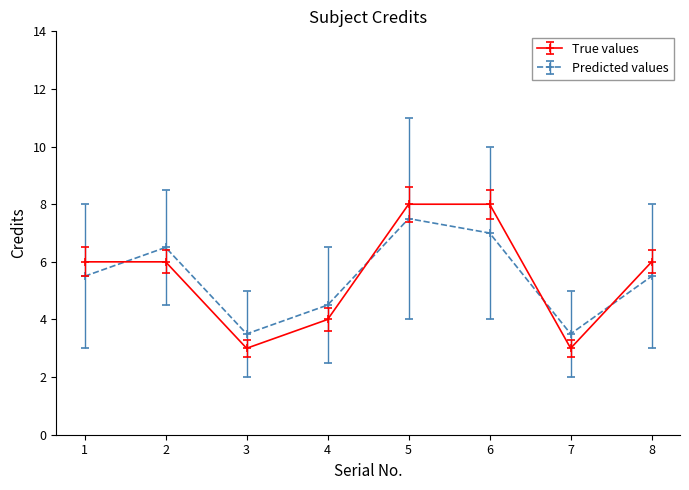

What is the lowest value of the True values series?

3.0